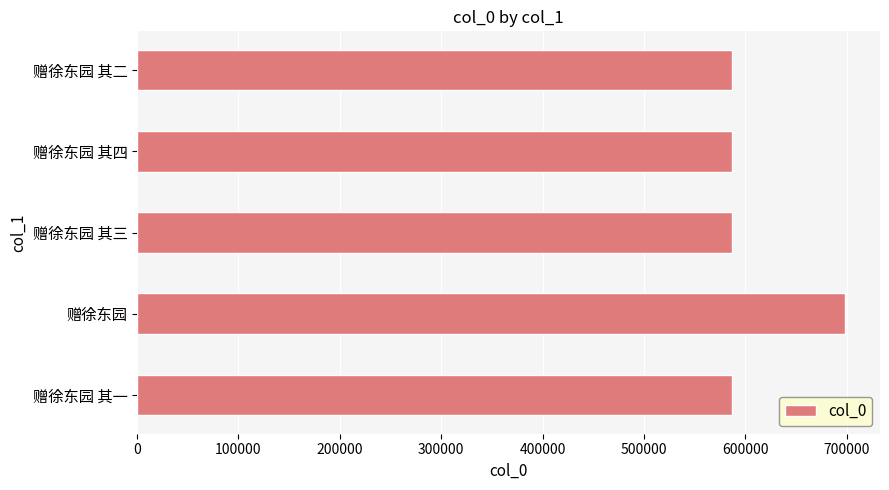

What is the ratio of the value at 赠徐东园 to the value at 赠徐东园 其一?

1.2